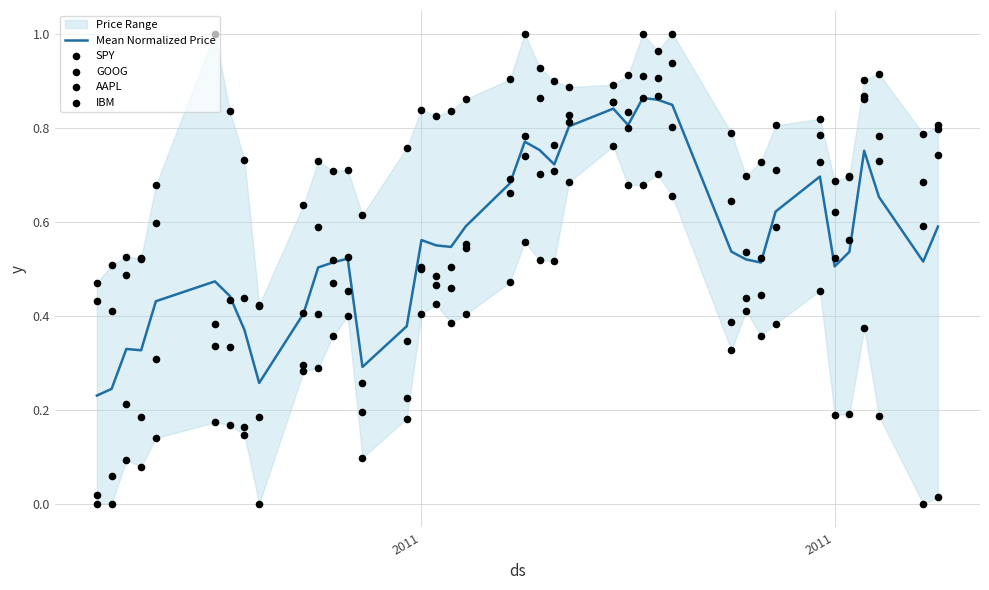

Which series contains the lowest Y value?

SPY